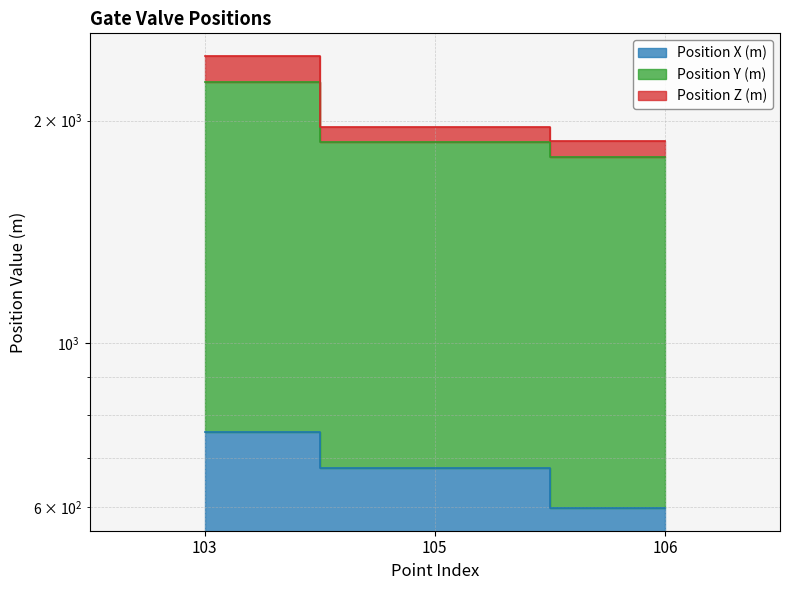

Rank the series by their maximum value, from lowest to highest.

Position X (m), Position Z (m), Position Y (m)